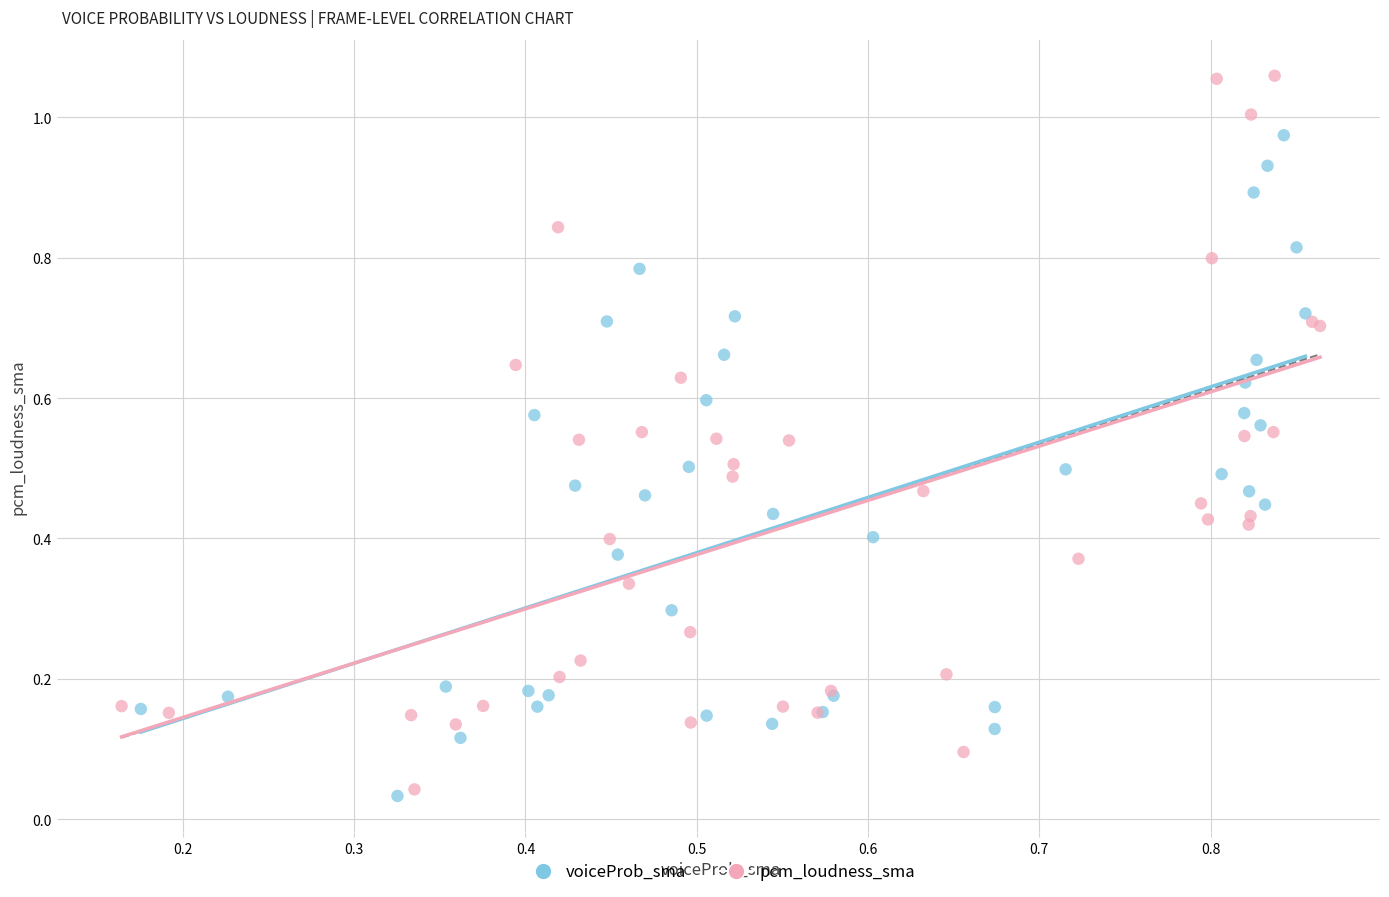

Which series contains the highest Y value?

pcm_loudness_sma